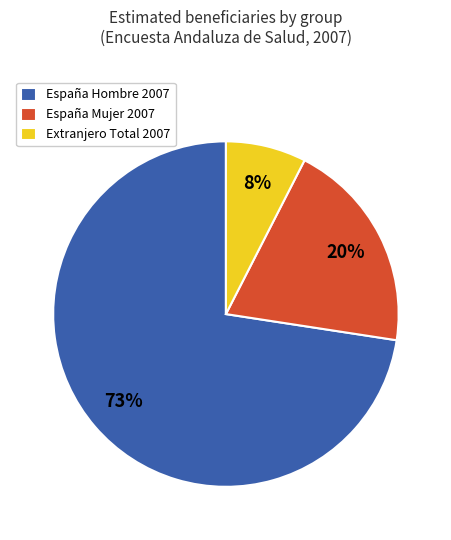

To the nearest percent, what is the average slice percentage?

33%